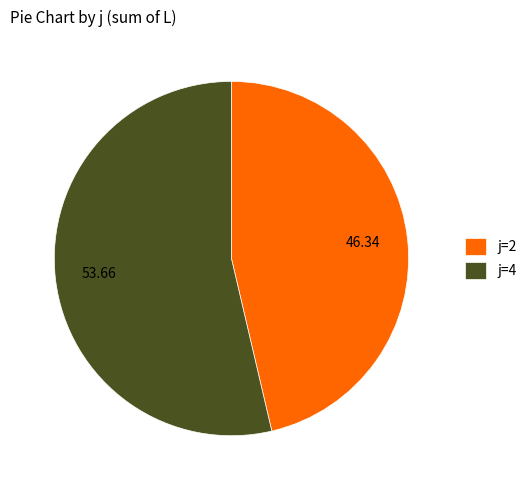

Does j=4 account for over 50% of the chart?

Yes